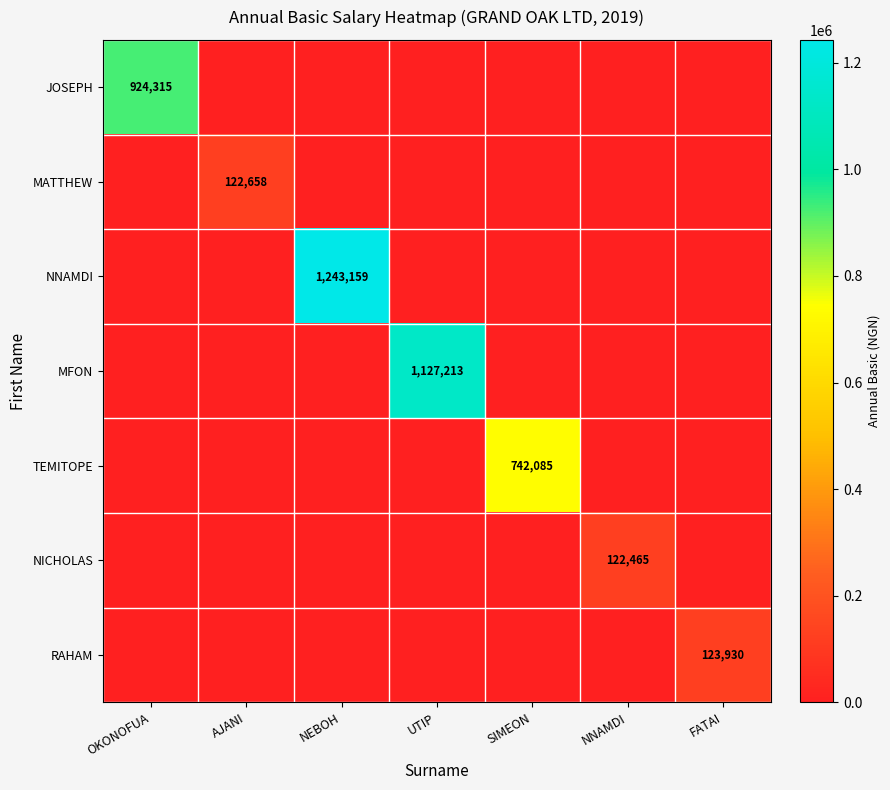

Is the value of RAHAM at NNAMDI greater than the value of MATTHEW at UTIP?

No